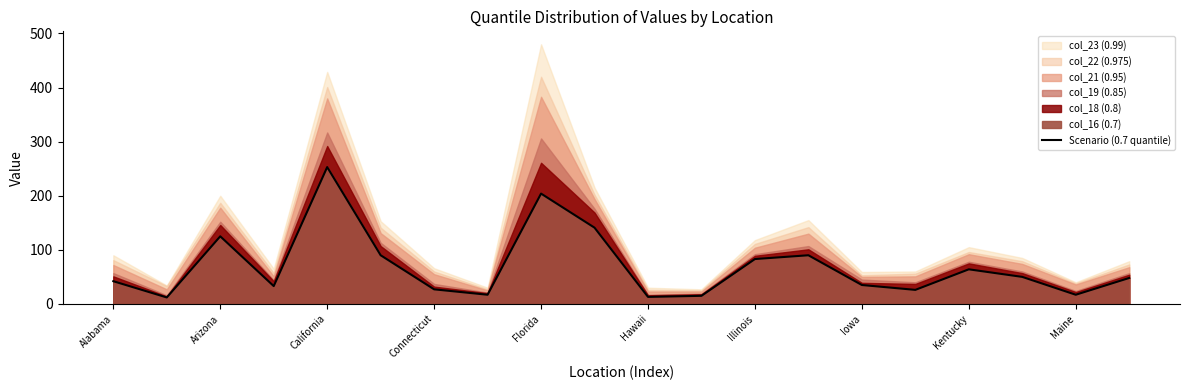

The Scenario (0.7 quantile) series shows 52 at Arizona. True or false?

False